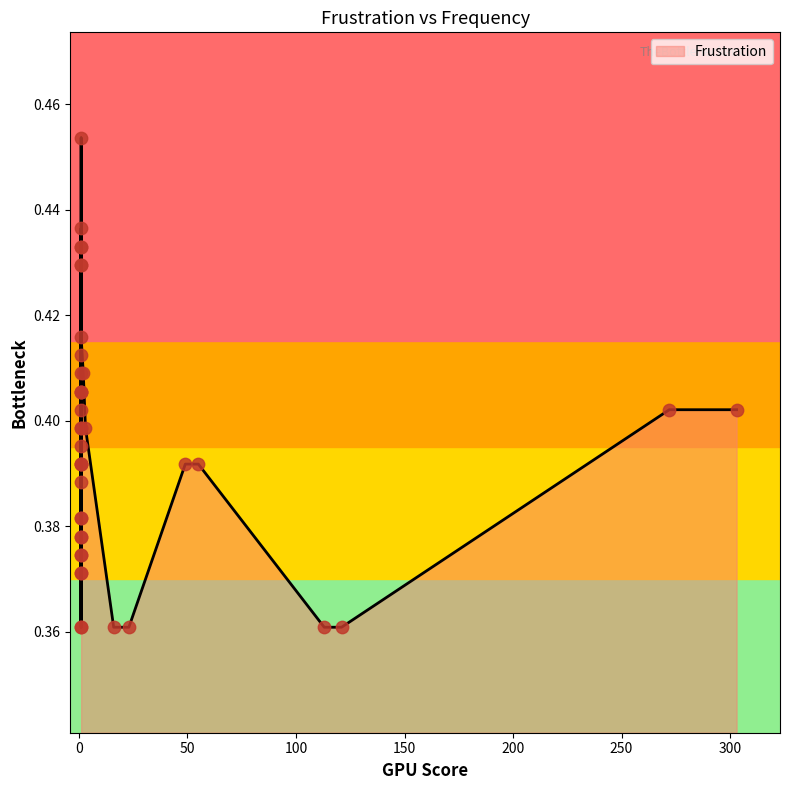

Which has a higher value, 37 or 0?

37